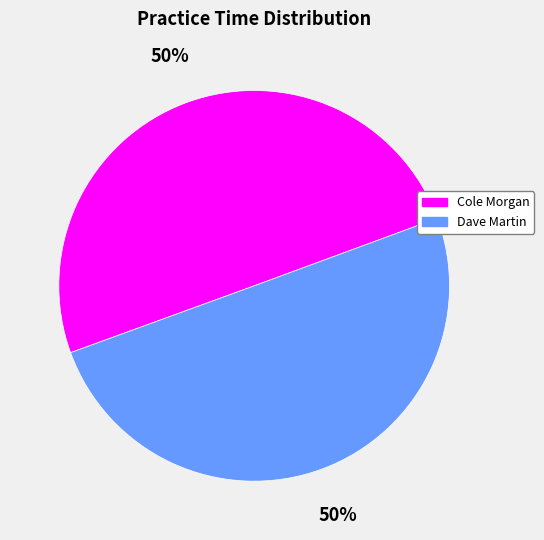

The Dave Martin slice represents 50% of the pie. True or false?

True